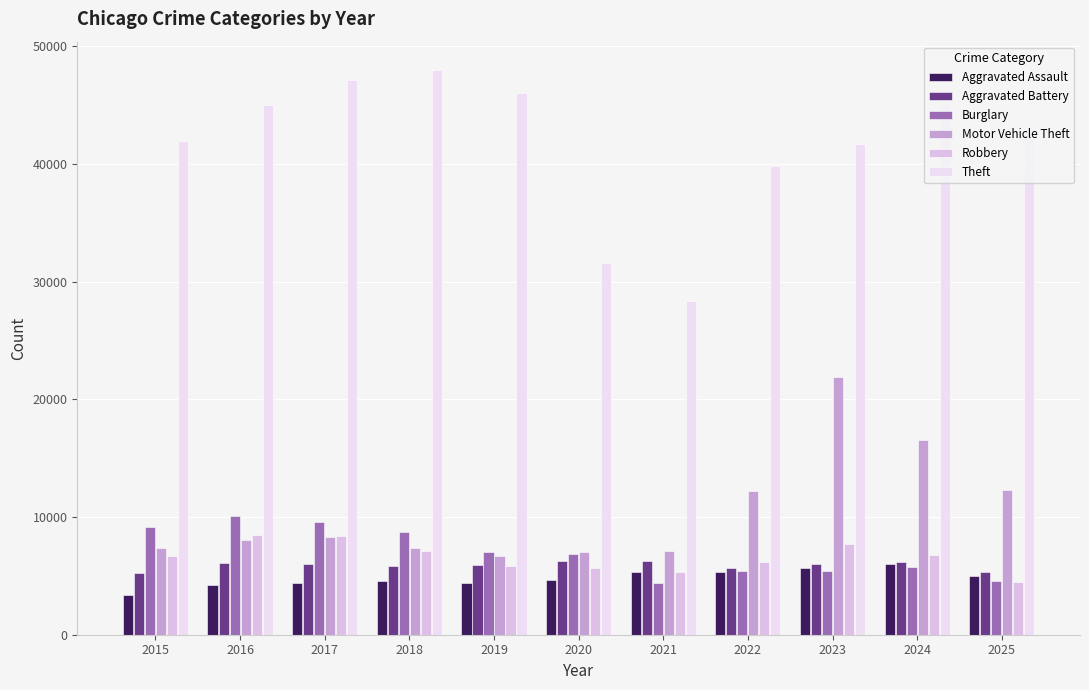

Where is Aggravated Assault nearest to the value 4674?

2020